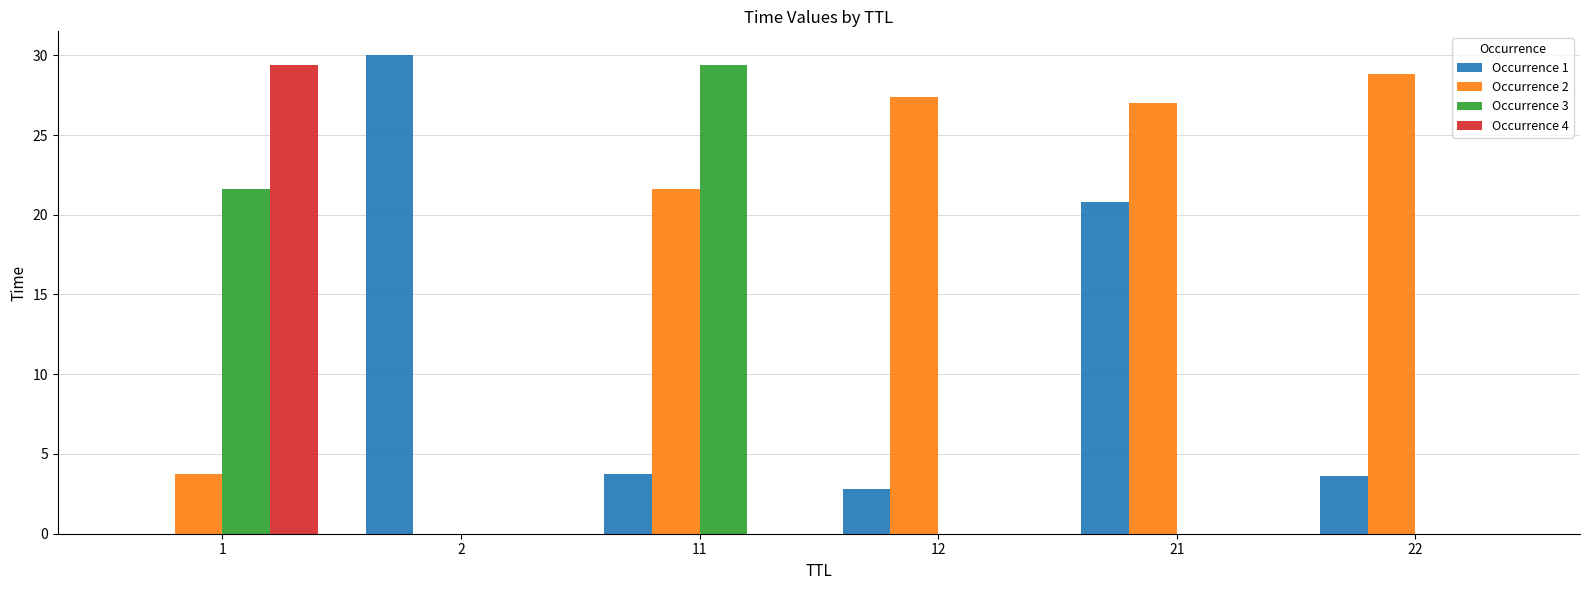

Between 11 and 21, which series saw the biggest shift?

Occurrence 3